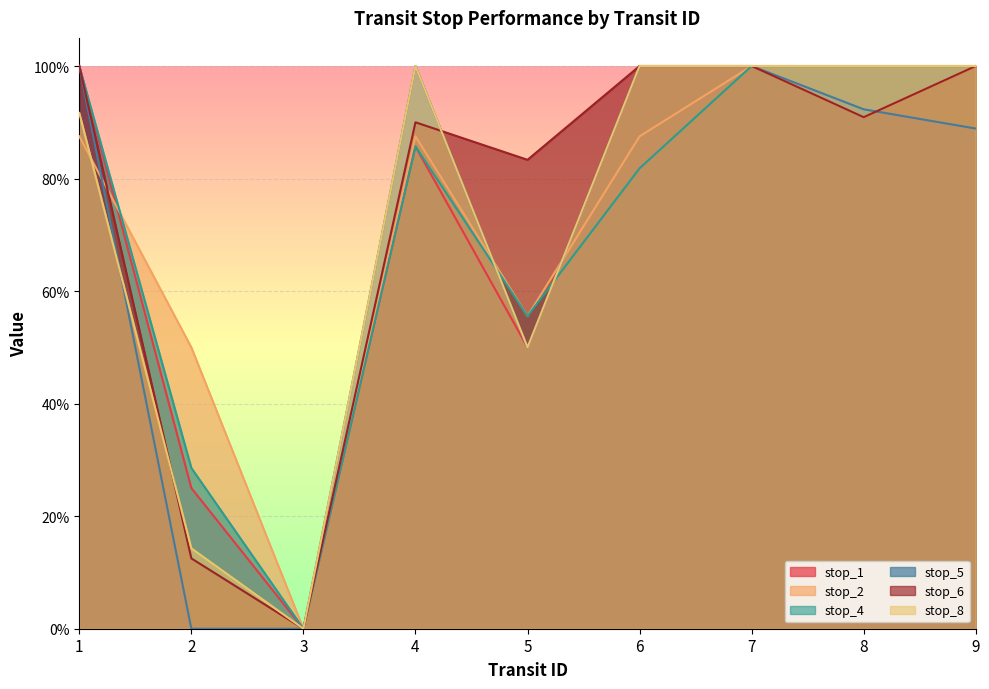

What is the difference between the second highest and minimum values in the stop_1 series?

1.0